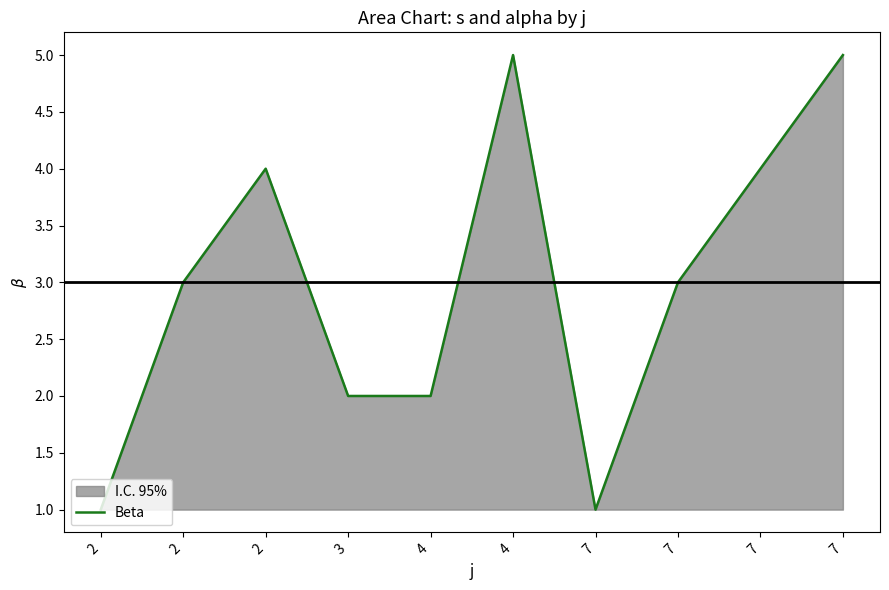

List the labels in order of value, largest first.

4, 7, 2, 7, 2, 7, 3, 4, 2, 7